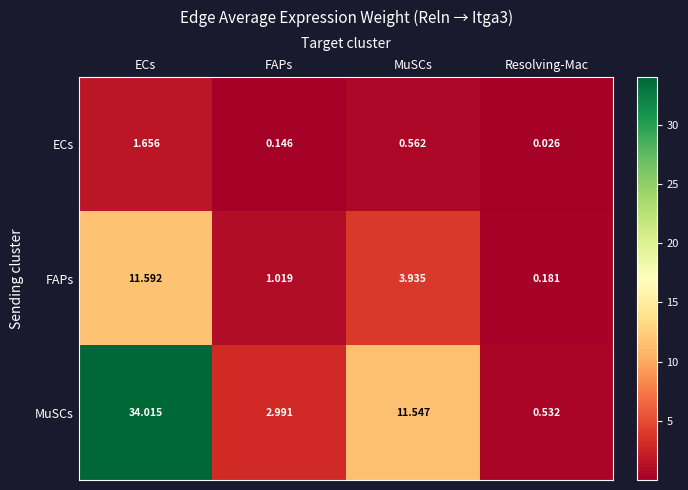

Which category has the highest value in the FAPs series?

ECs